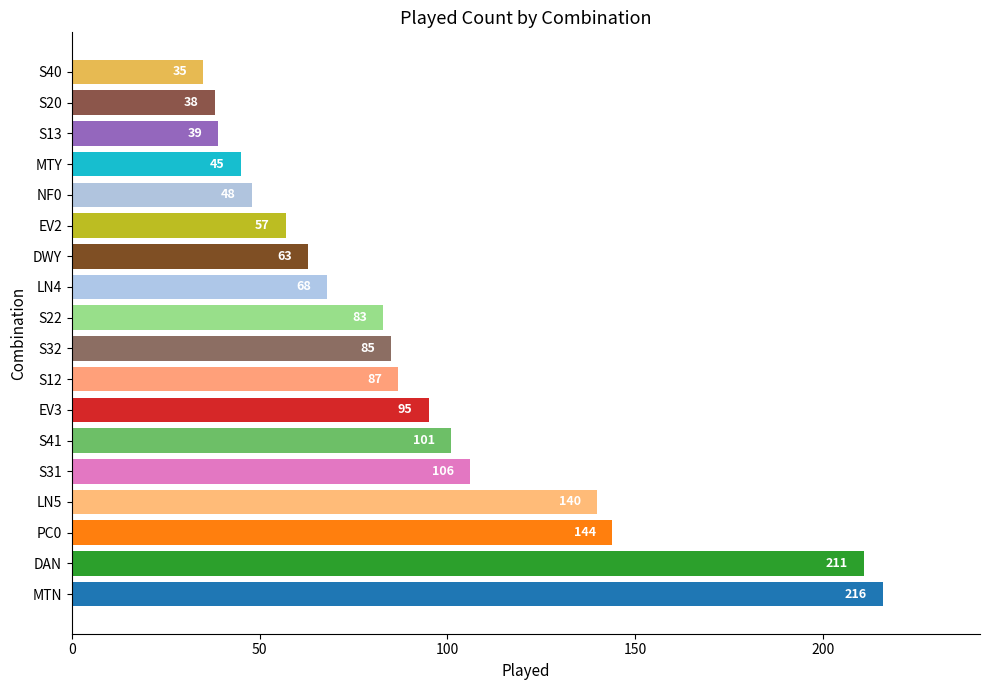

What is the change in value from LN5 to S31?

-34